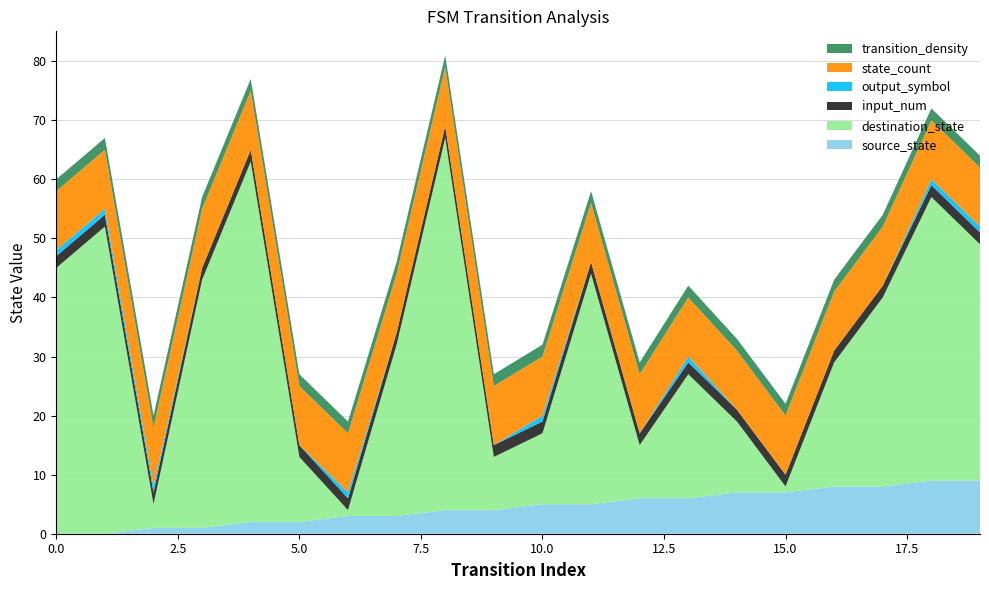

Reading right to left, extract all data points from this chart.

source_state: 19=9	18=9	17=8	16=8	15=7	14=7	13=6	12=6	11=5	10=5	9=4	8=4	7=3	6=3	5=2	4=2	3=1	2=1	1=0	0=0
destination_state: 19=40	18=48	17=32	16=21	15=1	14=12	13=21	12=9	11=39	10=12	9=9	8=63	7=29	6=1	5=11	4=61	3=42	2=4	1=52	0=45
input_num: 19=2	18=2	17=2	16=2	15=2	14=2	13=2	12=2	11=2	10=2	9=2	8=2	7=2	6=2	5=2	4=2	3=2	2=2	1=2	0=2
output_symbol: 19=1	18=1	17=0	16=0	15=0	14=0	13=1	12=0	11=0	10=1	9=0	8=0	7=0	6=1	5=0	4=0	3=0	2=1	1=1	0=1
state_count: 19=10	18=10	17=10	16=10	15=10	14=10	13=10	12=10	11=10	10=10	9=10	8=10	7=10	6=10	5=10	4=10	3=10	2=10	1=10	0=10
transition_density: 19=2	18=2	17=2	16=2	15=2	14=2	13=2	12=2	11=2	10=2	9=2	8=2	7=2	6=2	5=2	4=2	3=2	2=2	1=2	0=2